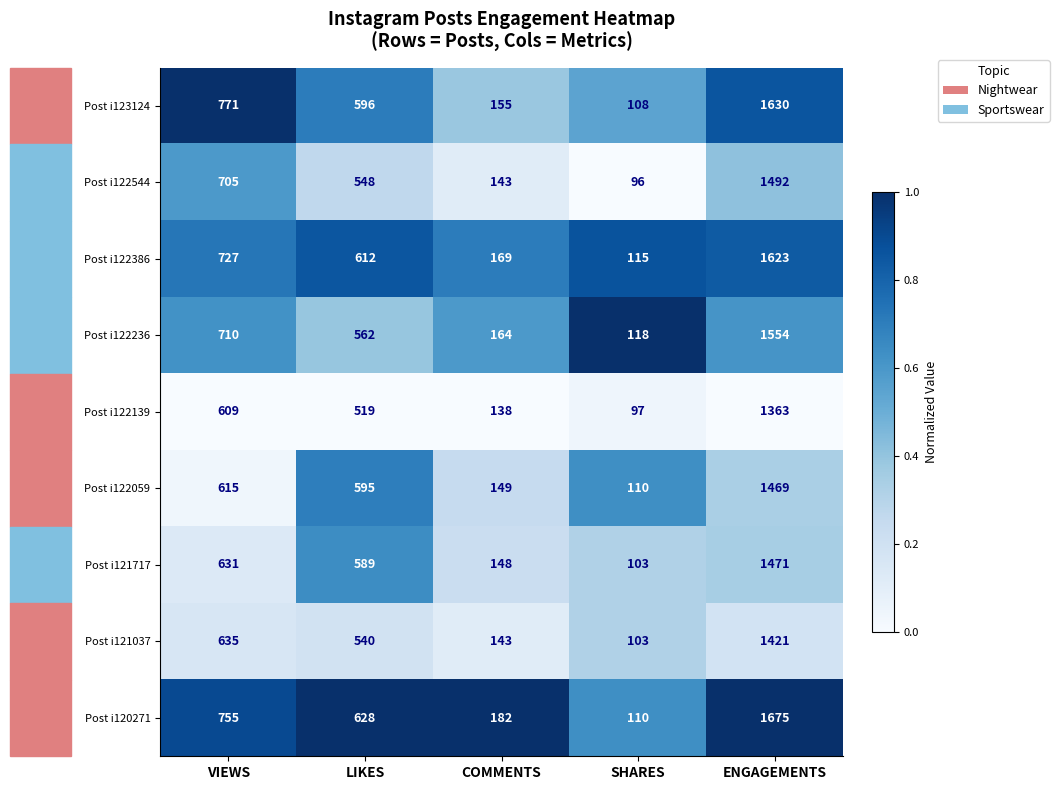

Which series changed the most between LIKES and ENGAGEMENTS?

Post i120271